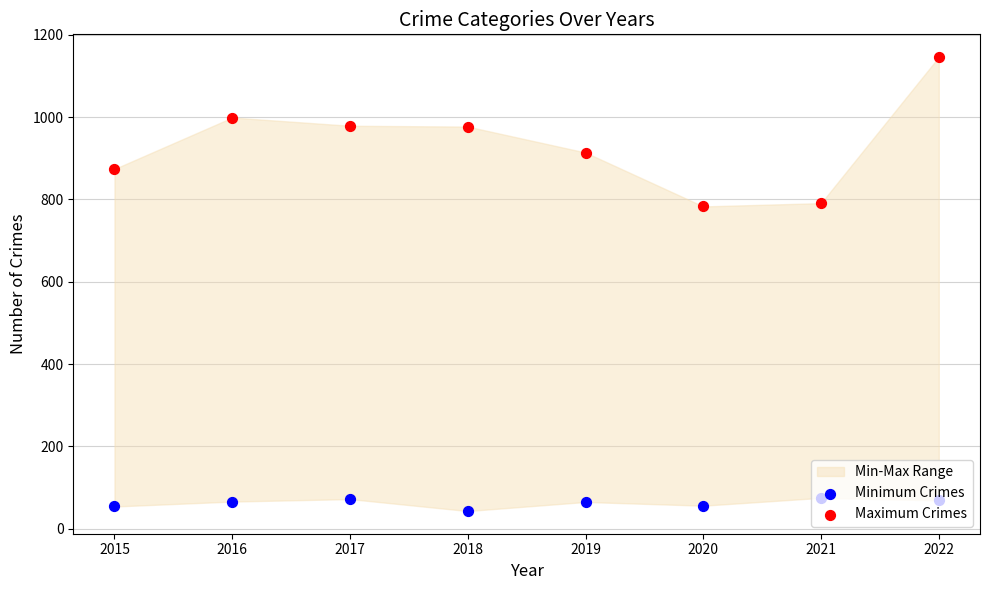

What is the total value across all series at 2017?

1051